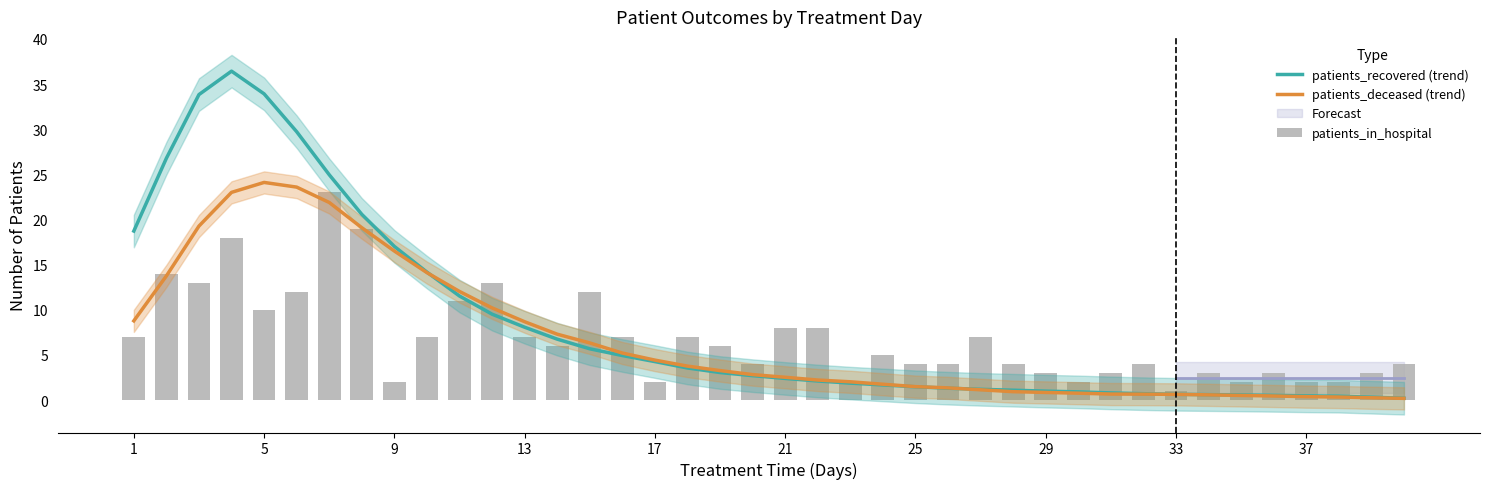

Reading right to left, extract all data points from this chart.

patients_recovered (trend): 0.2	0.3	0.4	0.5	0.5	0.6	0.6	0.6	0.7	0.8	0.9	1.0	1.1	1.2	1.3	1.5	1.7	1.9	2.1	2.4	2.7	3.1	3.6	4.3	4.9	5.7	6.8	8.1	9.5	11.5	14.2	17.0	20.6	25.0	29.7	33.9	36.4	33.8	26.8	18.7
patients_deceased (trend): 0.2	0.3	0.3	0.4	0.5	0.5	0.6	0.6	0.7	0.7	0.8	0.9	0.9	1.1	1.4	1.5	1.8	2.0	2.2	2.5	2.8	3.3	3.8	4.4	5.2	6.3	7.3	8.7	10.2	12.0	14.1	16.5	19.1	21.9	23.6	24.1	23.0	19.3	13.8	8.8
patients_in_hospital: 4.0	3.0	2.0	2.0	3.0	2.0	3.0	1.0	4.0	3.0	2.0	3.0	4.0	7.0	4.0	4.0	5.0	2.0	8.0	8.0	4.0	6.0	7.0	2.0	7.0	12.0	6.0	7.0	13.0	11.0	7.0	2.0	19.0	23.0	12.0	10.0	18.0	13.0	14.0	7.0